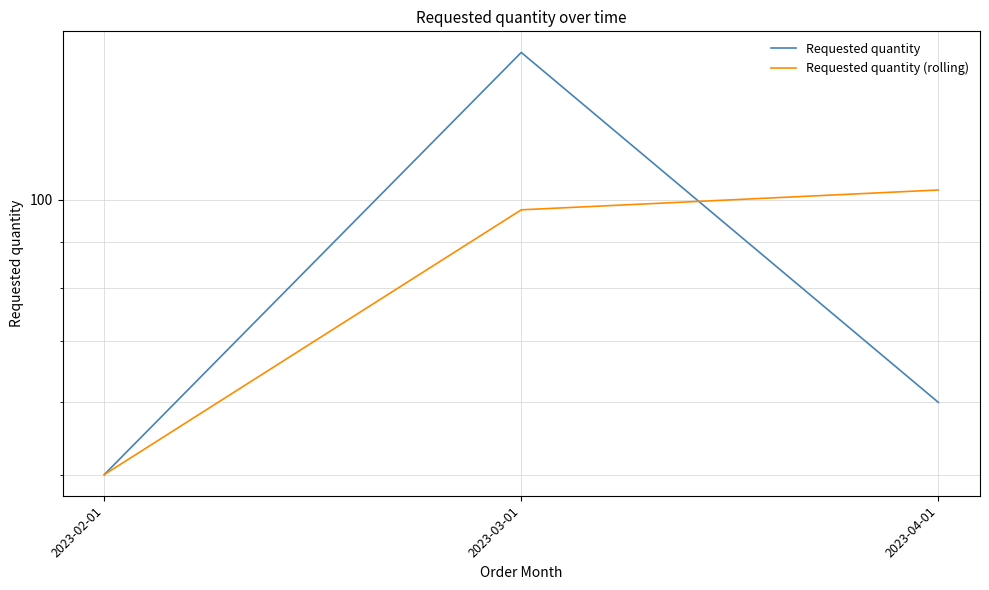

The Requested quantity series shows 50.0 at 2023-02-01. True or false?

True